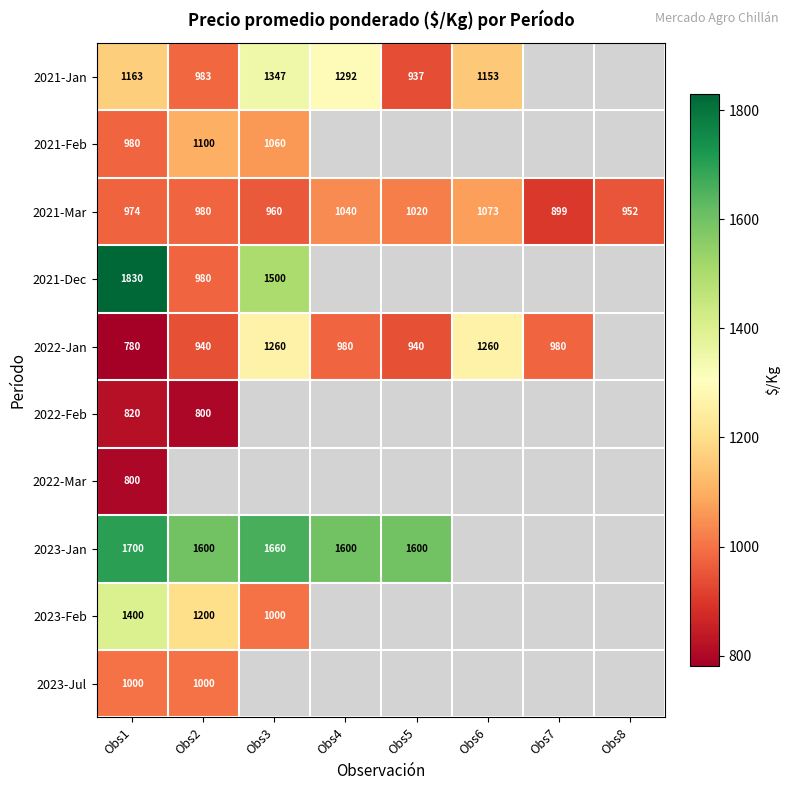

What is the sum of the 2021-Mar values at Obs6 and Obs4?

2113